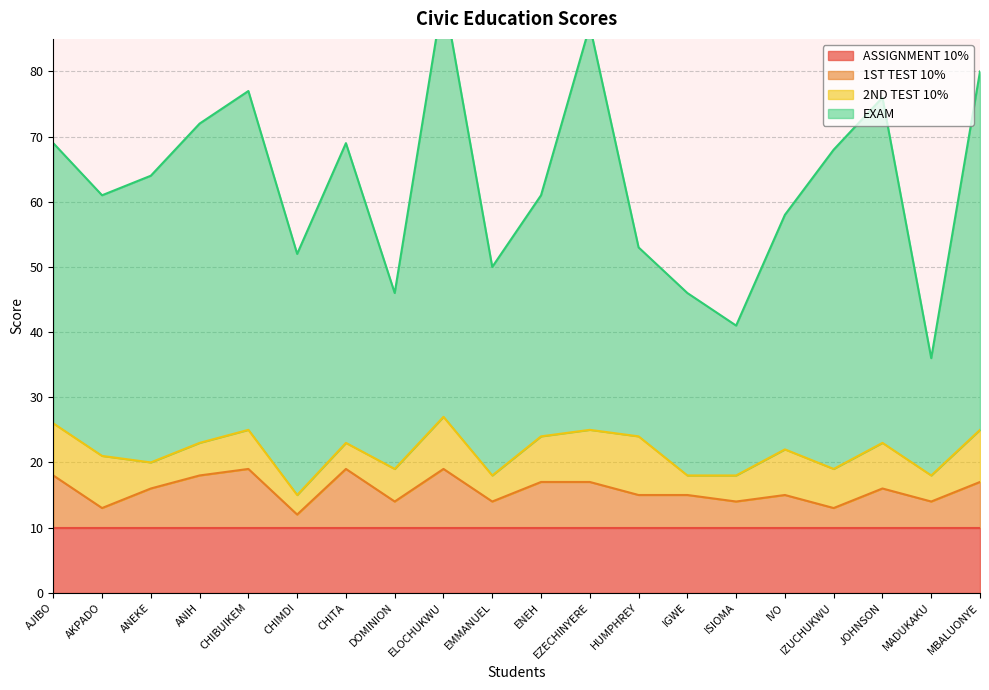

True or false: 1ST TEST 10% and EXAM cross at least once.

False